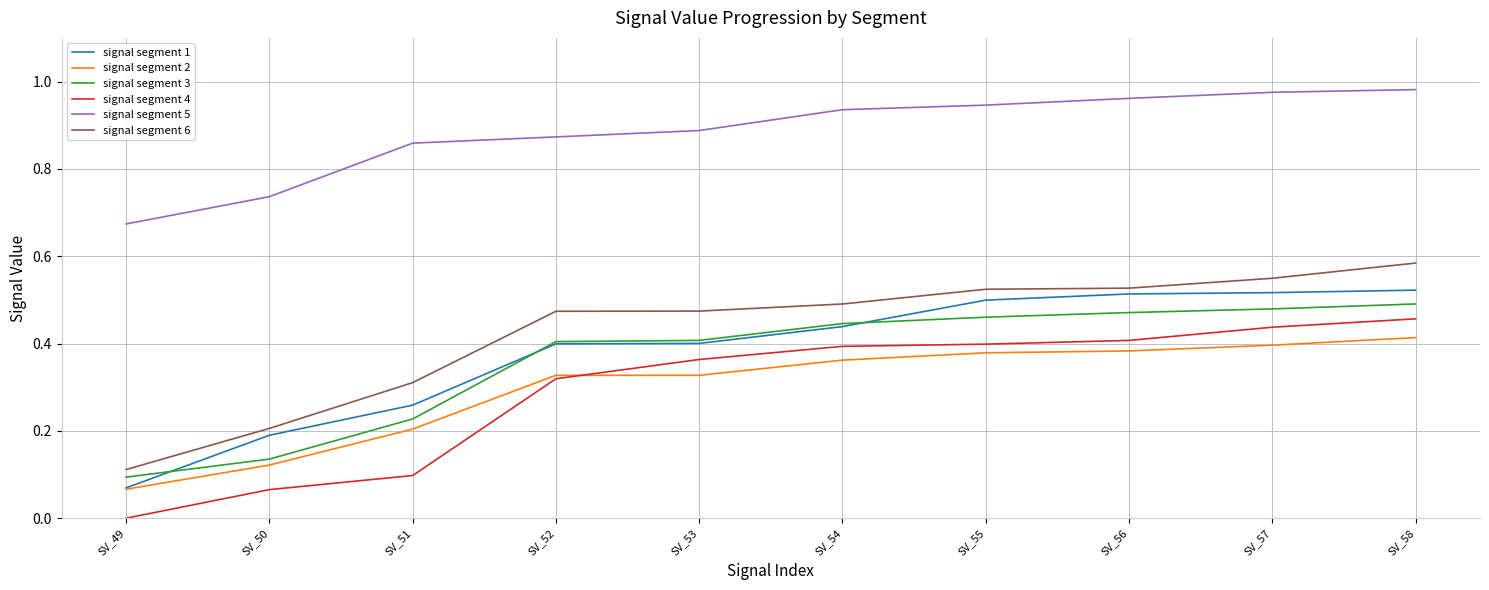

How many positive values does the signal segment 4 series have?

9